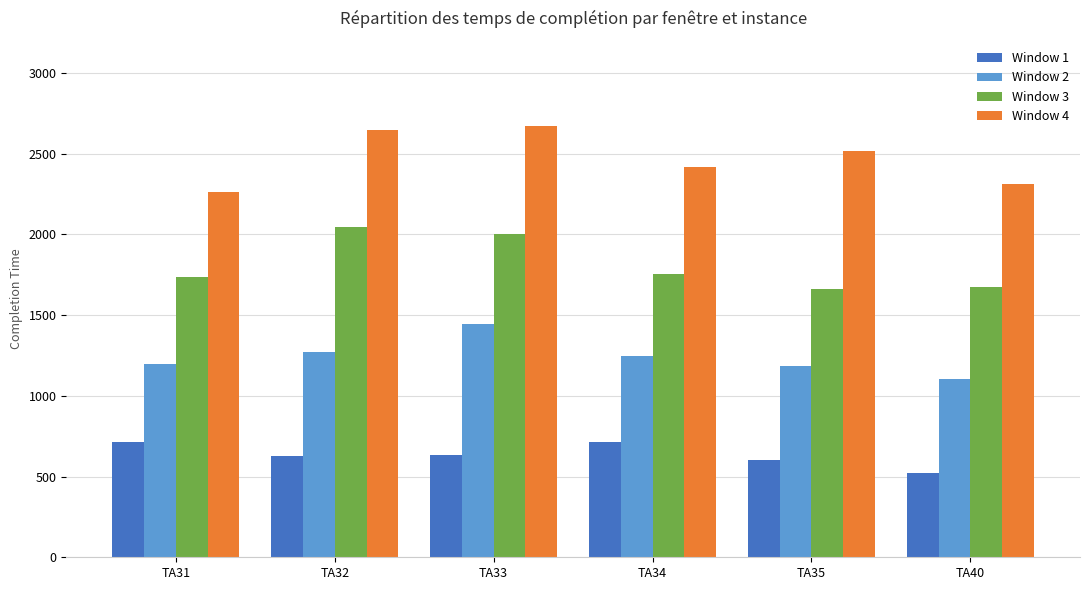

Rank the series by their average value, from highest to lowest.

Window 4, Window 3, Window 2, Window 1